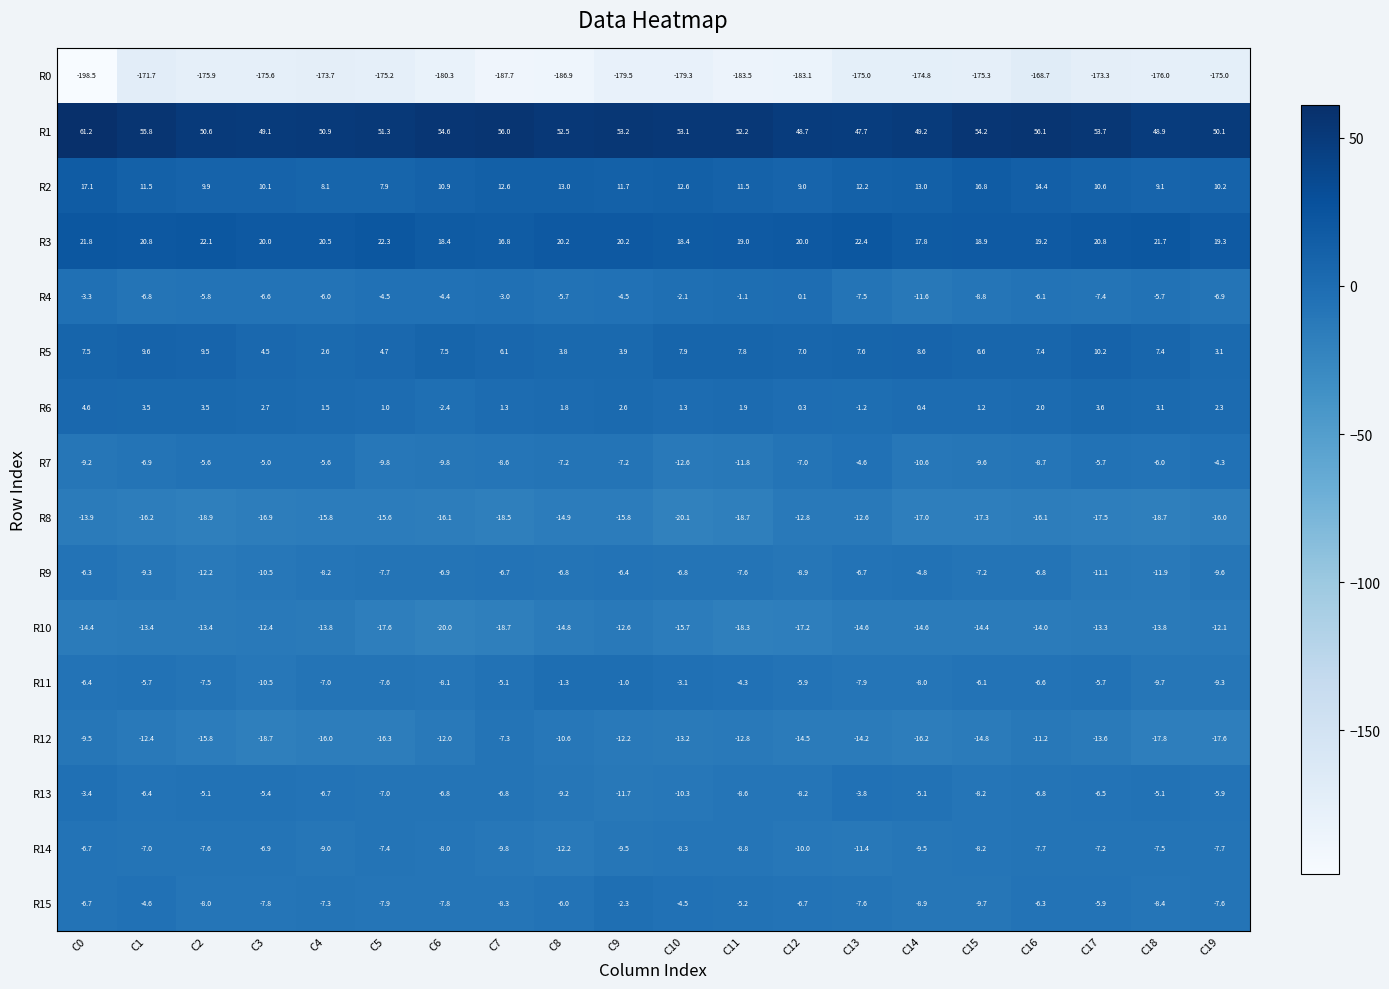

Which series has the widest spread of values?

R0